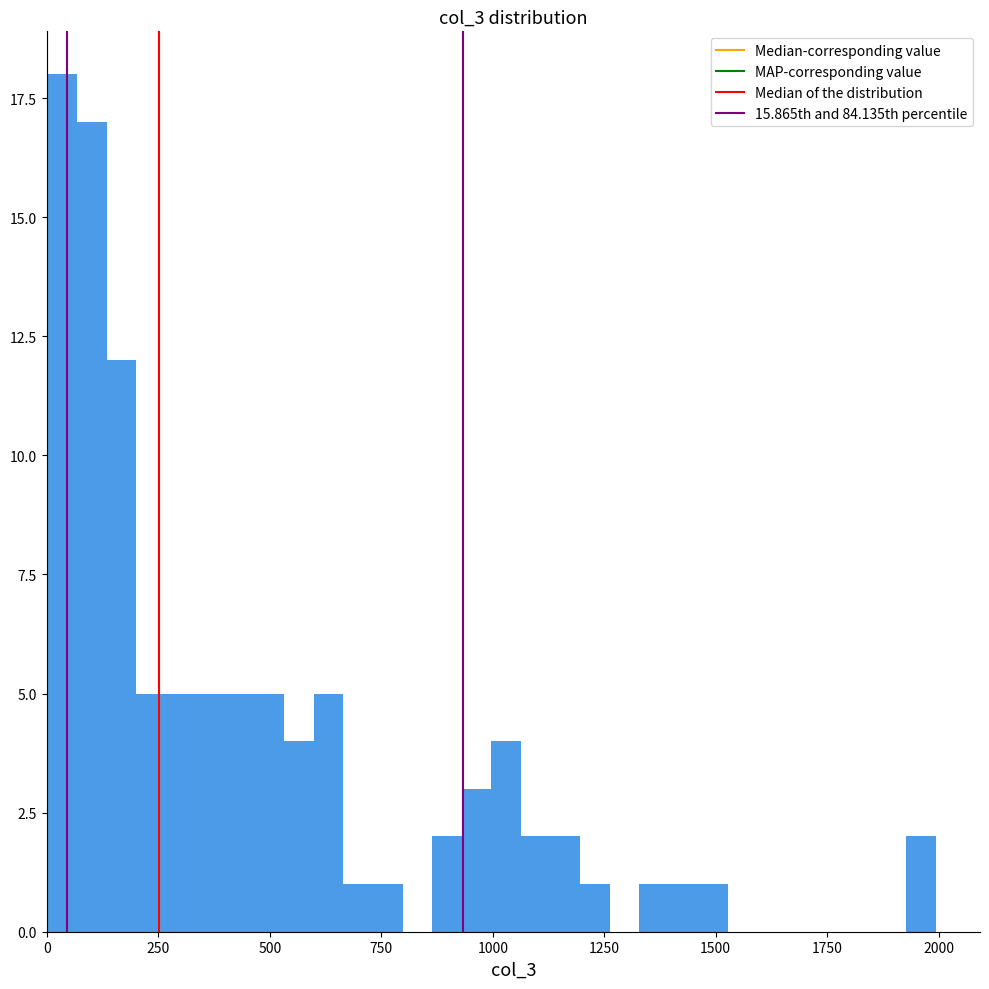

Read against the x-axis, roughly where is the centre of the tallest bar?

50